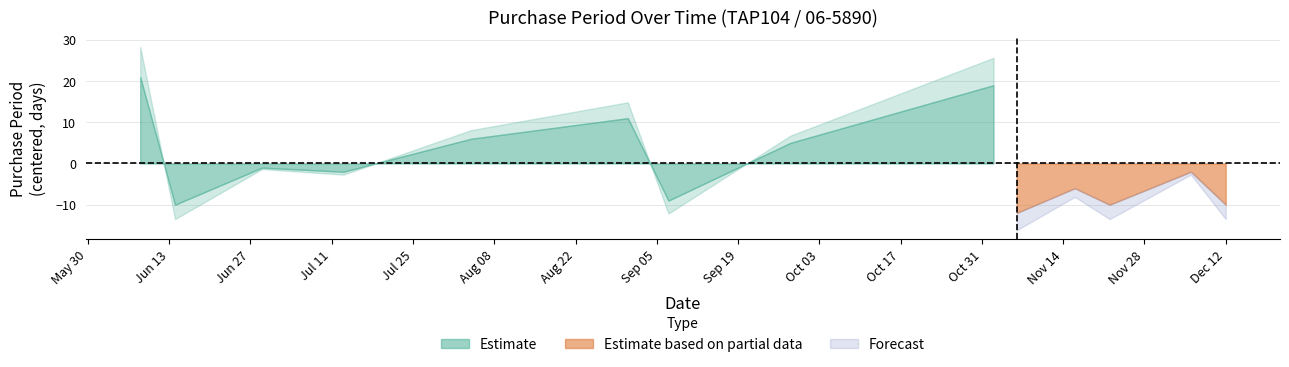

What position from the left is 2017-08-31?

6